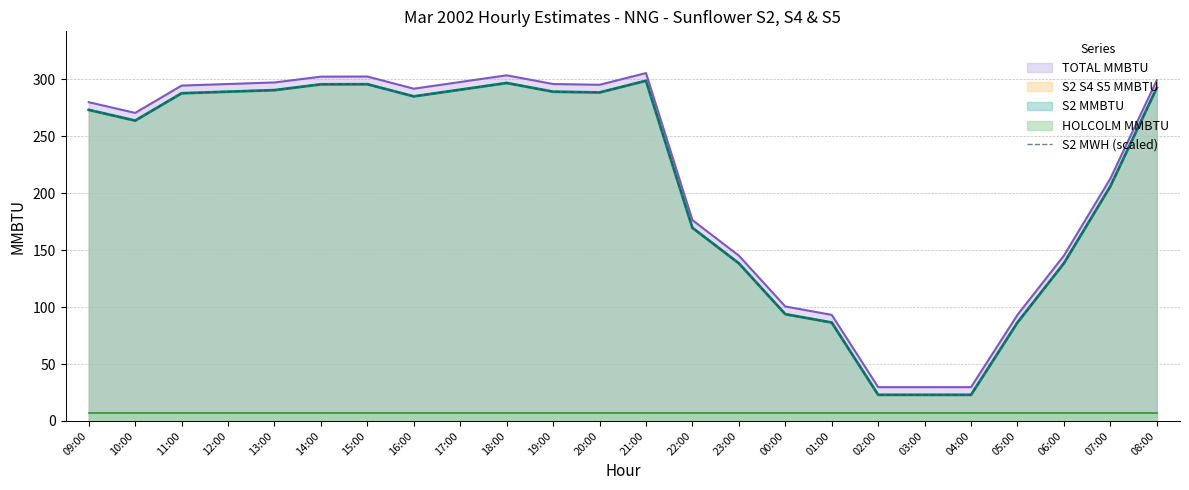

Where does the data first go above 285?

11:00